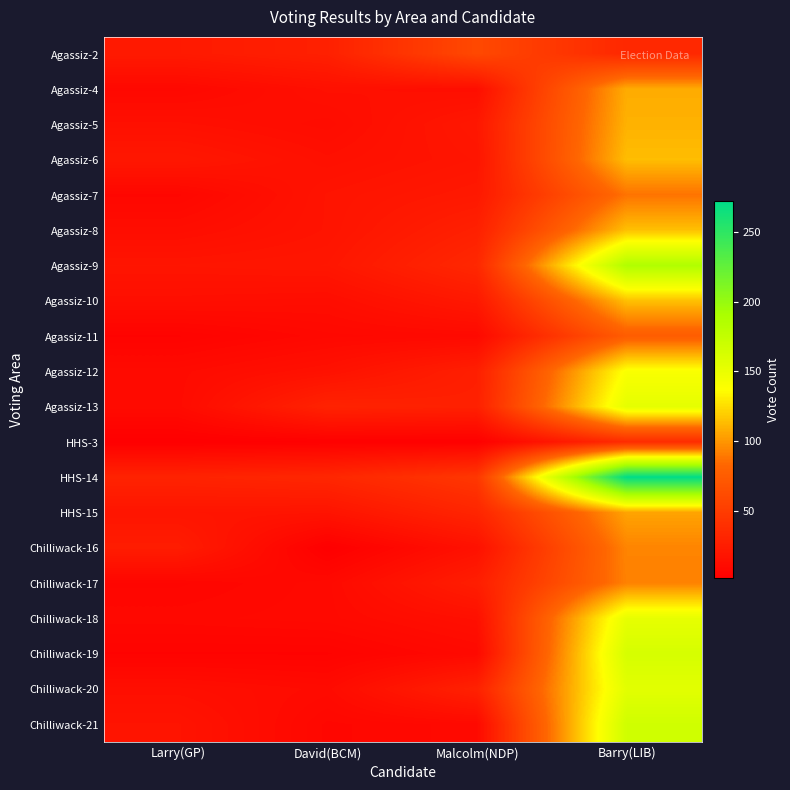

How many series are shown in this chart?

20